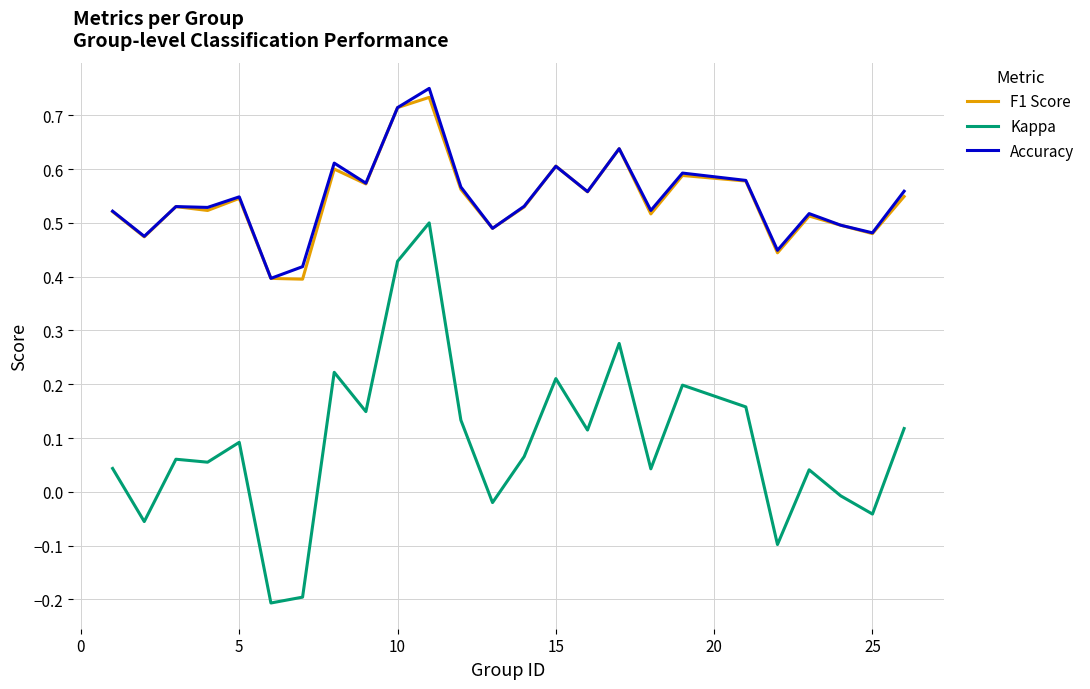

True or false: Kappa has more than 0 points higher than both neighbors.

True